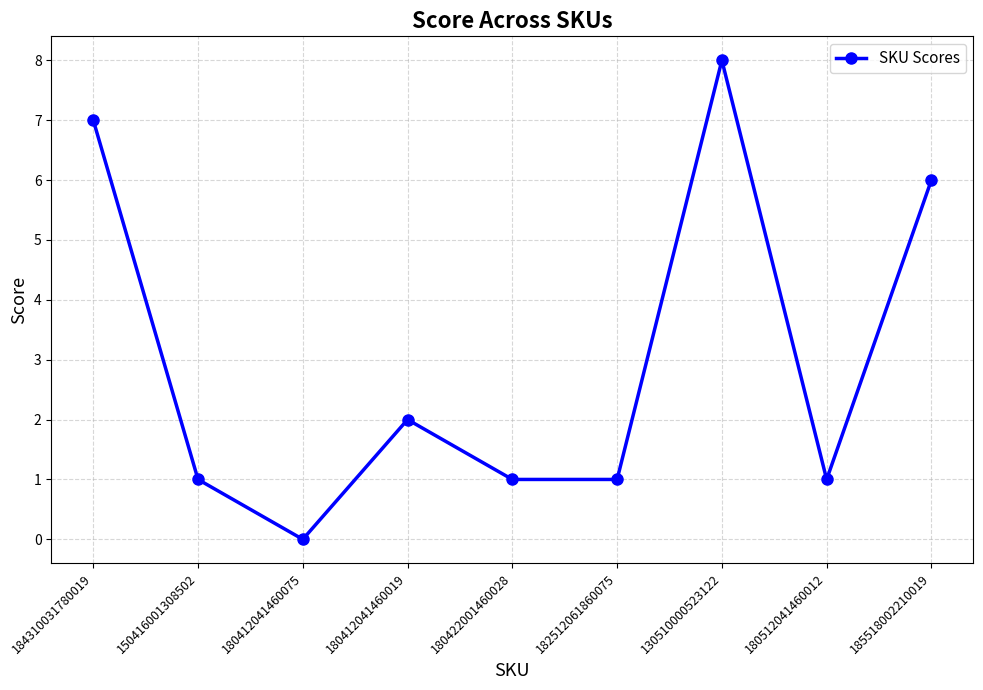

Which category has the highest value across all series?

130510000523122